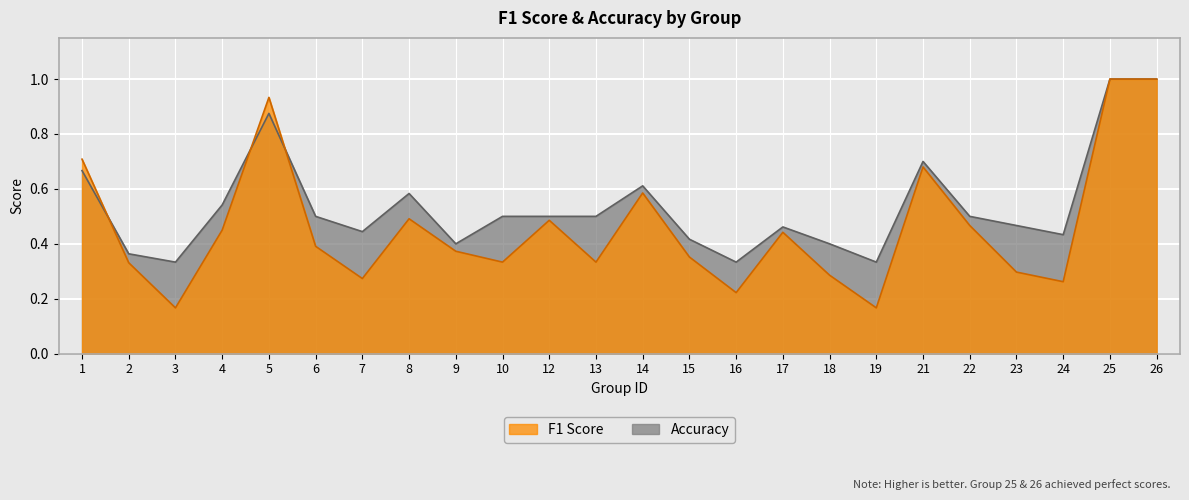

What is the maximum value for accuracy?

1.0